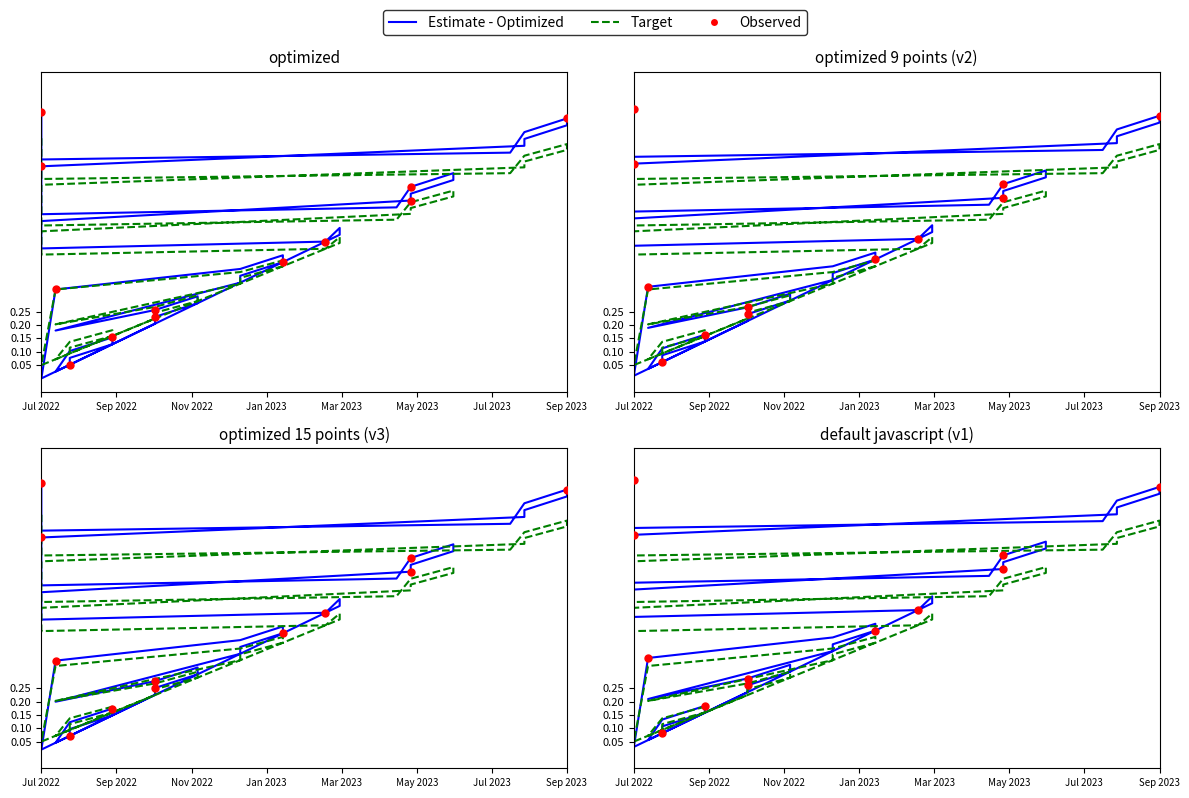

What is the change in value from 10 to 28?

+0.5